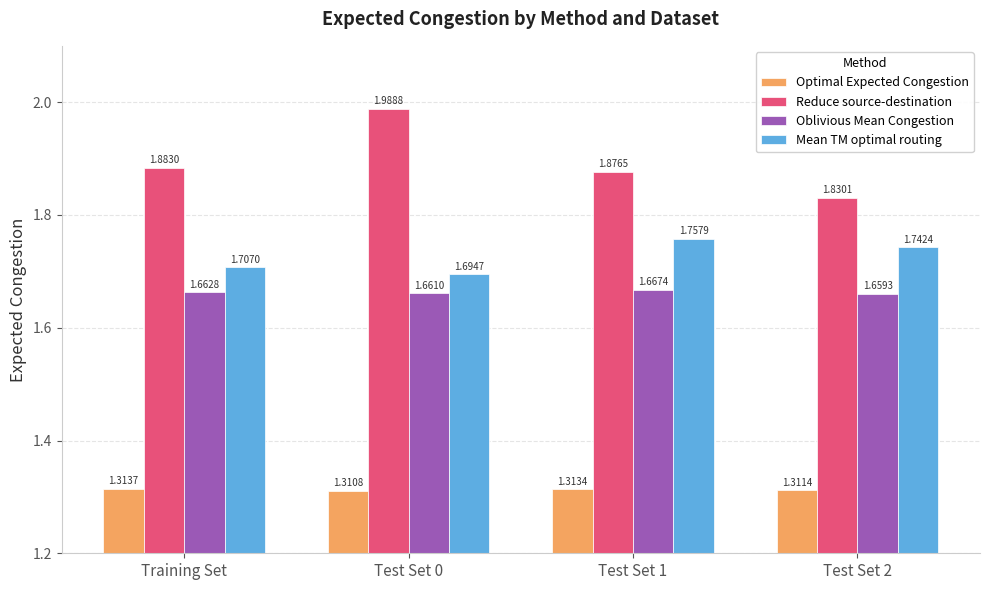

What are all the series names shown in the legend?

Optimal Expected Congestion, Reduce source-destination, Oblivious Mean Congestion, Mean TM optimal routing